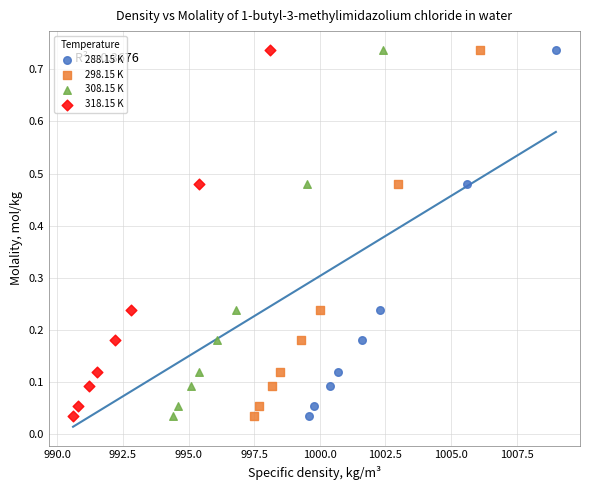

What are all the series names shown in the legend?

288.15 K, 298.15 K, 308.15 K, 318.15 K